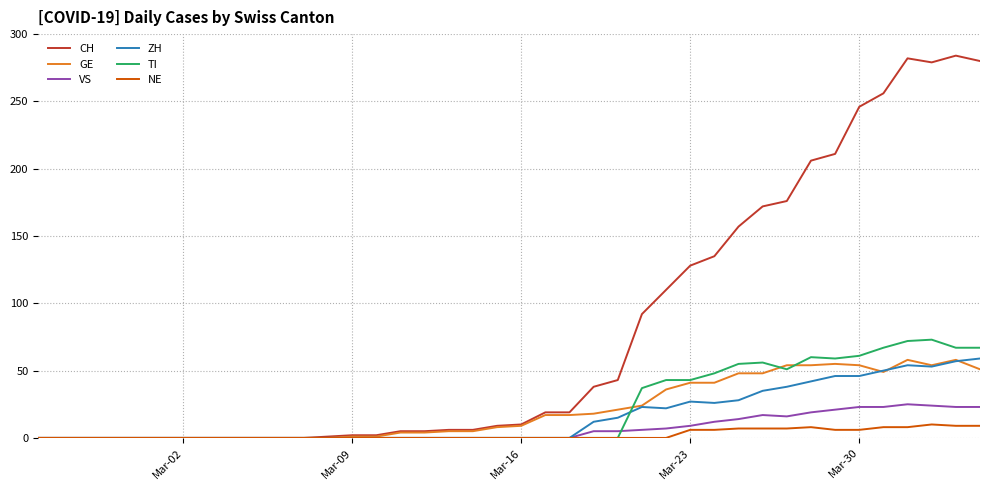

What is the average value of the ZH series?

16